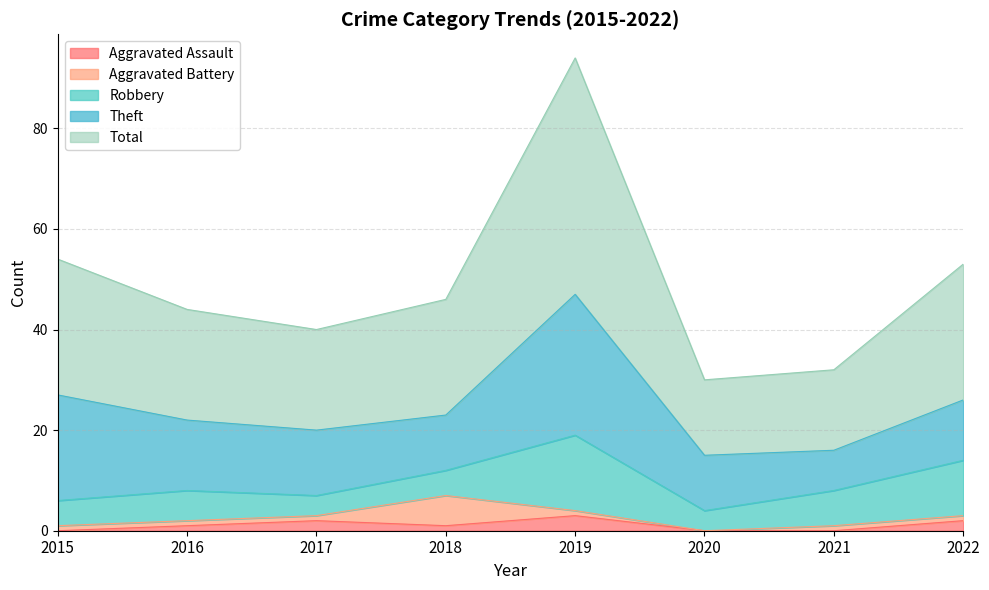

Which series has the largest range (max minus min)?

Total